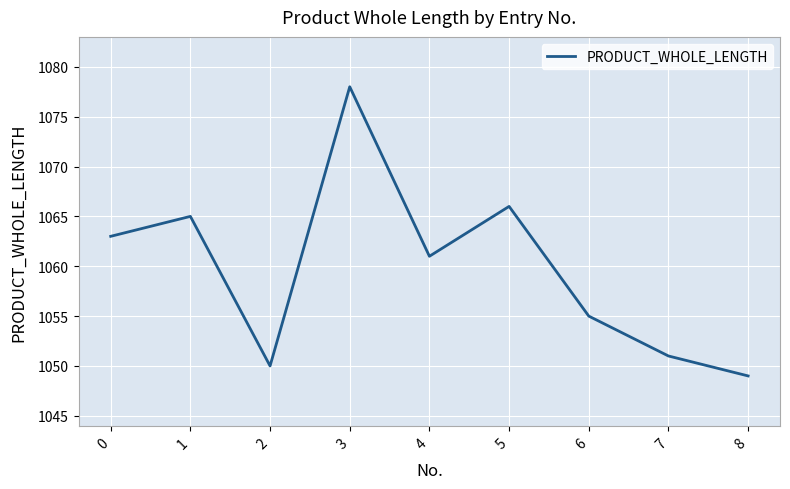

What is the change in value from 1 to 5?

+1